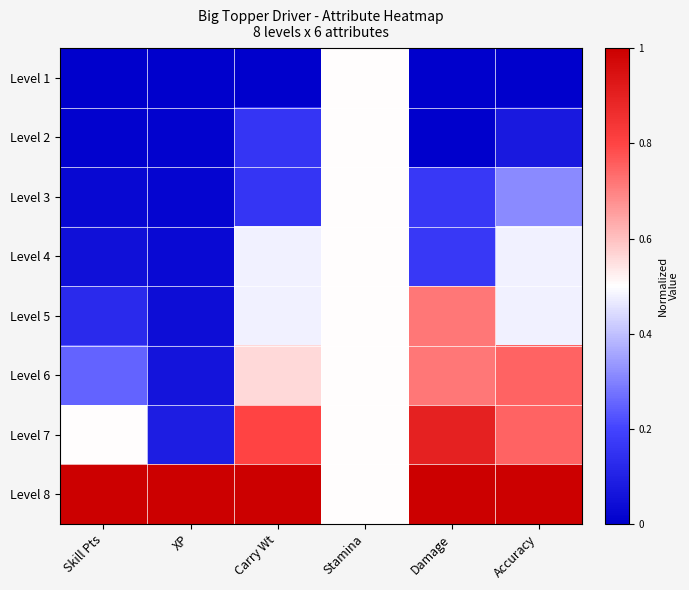

At how many categories does at least one series exceed 0?

6